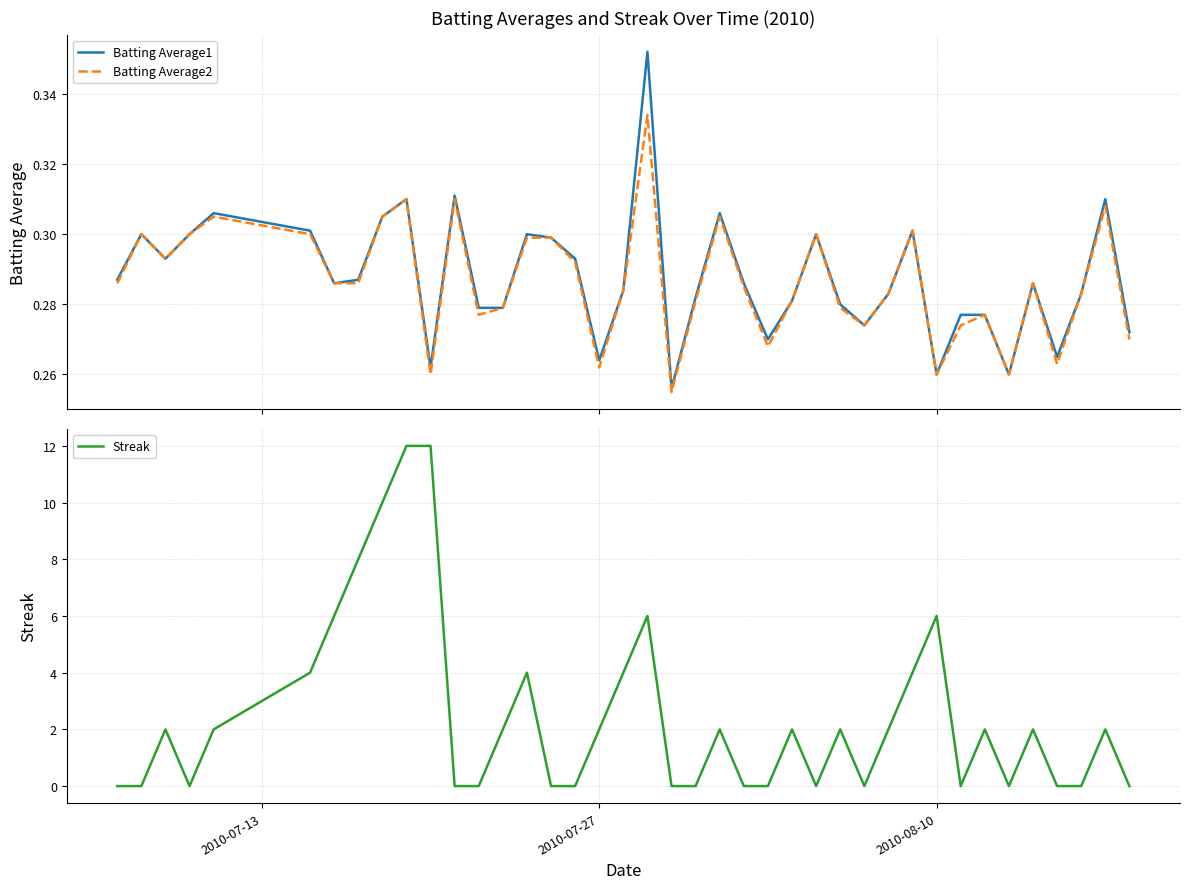

How many categories are shown in the chart?

40